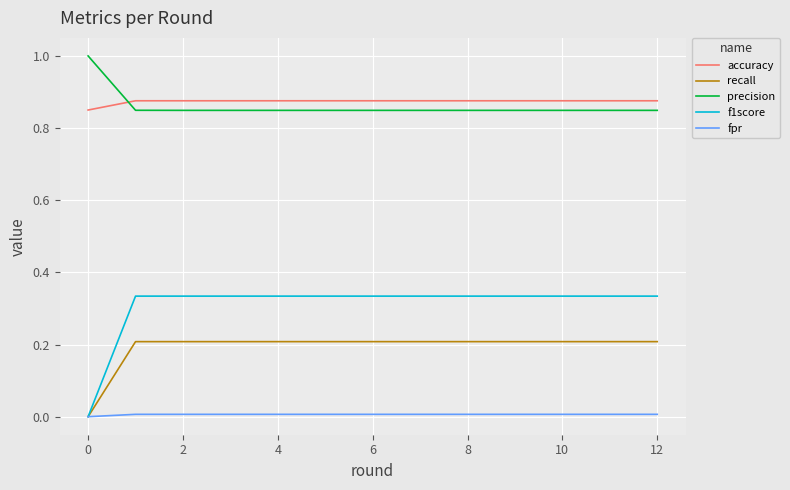

Does the chart have visible grid lines?

Yes